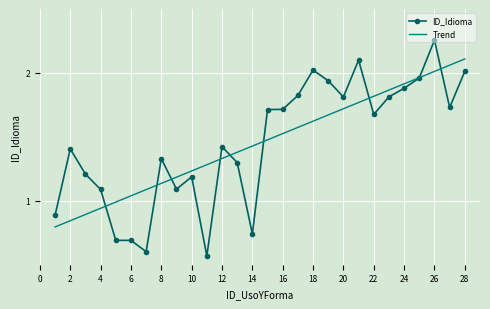

Which series has the widest spread of values?

ID_Idioma